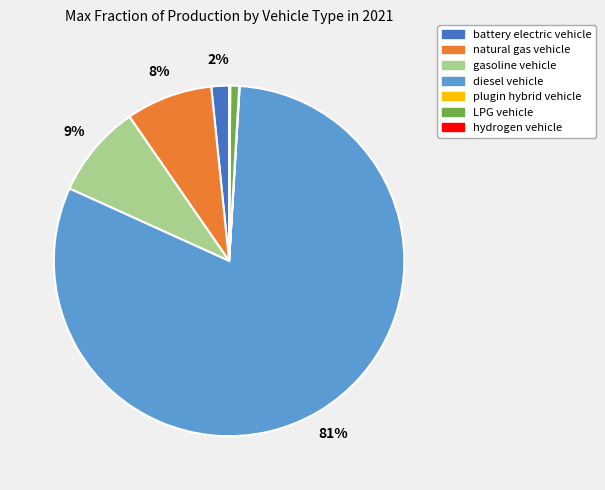

Combined, do battery electric vehicle and gasoline vehicle account for over 50%?

No